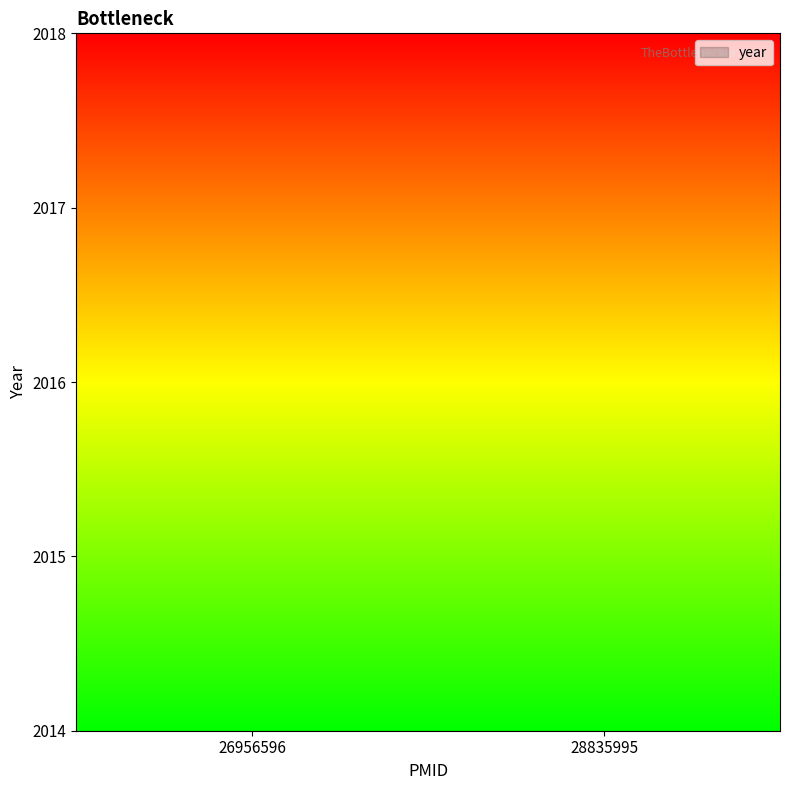

The chart shows a value of 2015 at 26956596. True or false?

True